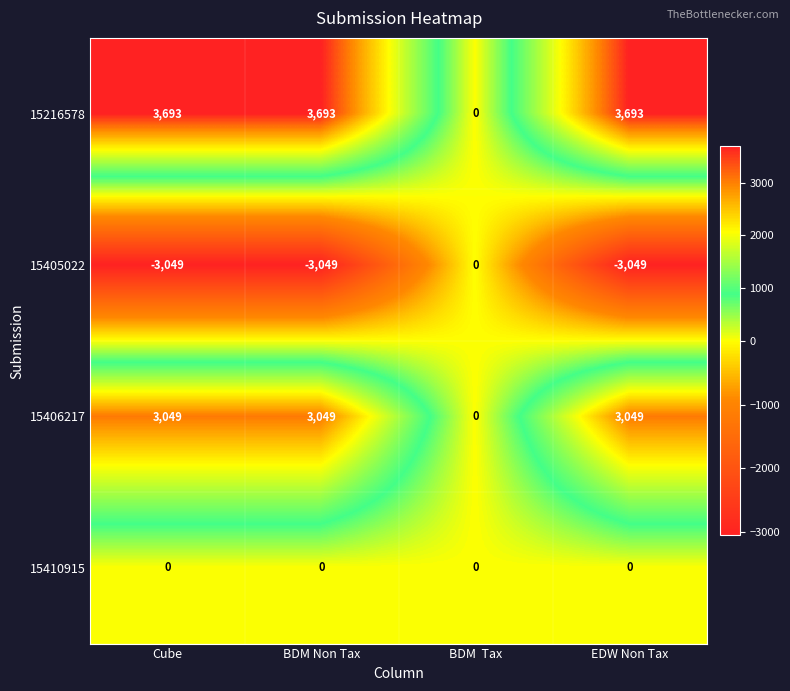

How many data points does each series have?

4